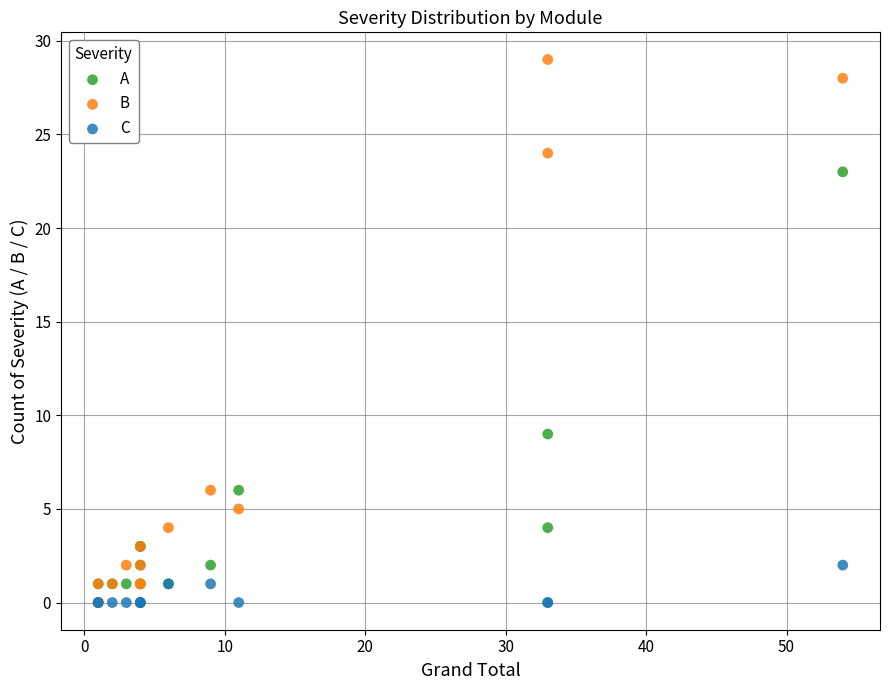

In the A series, what Y value is closest to 11?

9